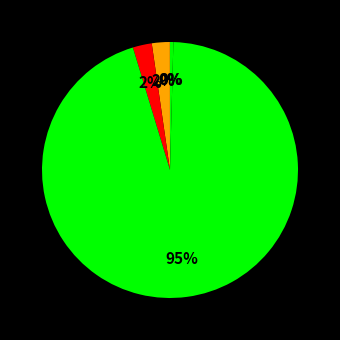

Which slice is the smallest?

MSE